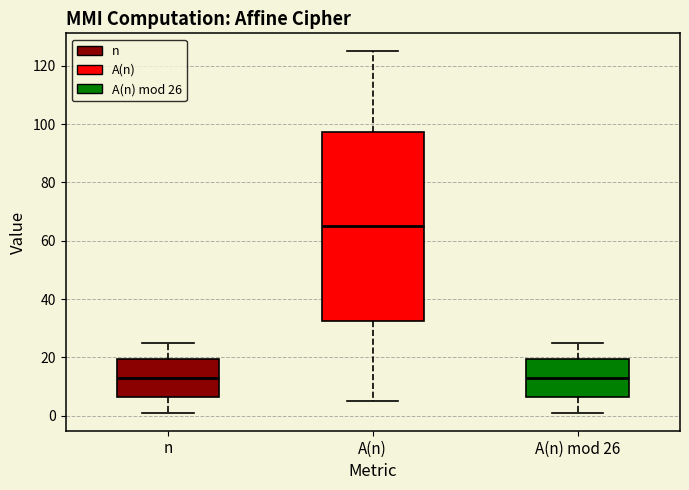

Comparing the boxes themselves (not the whiskers), which one is the tallest?

A(n)